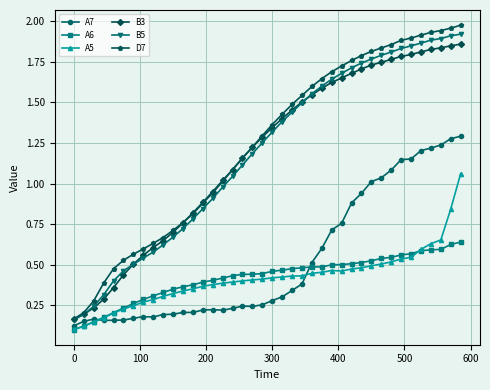

True or false: A6 and D7 cross at least once.

False